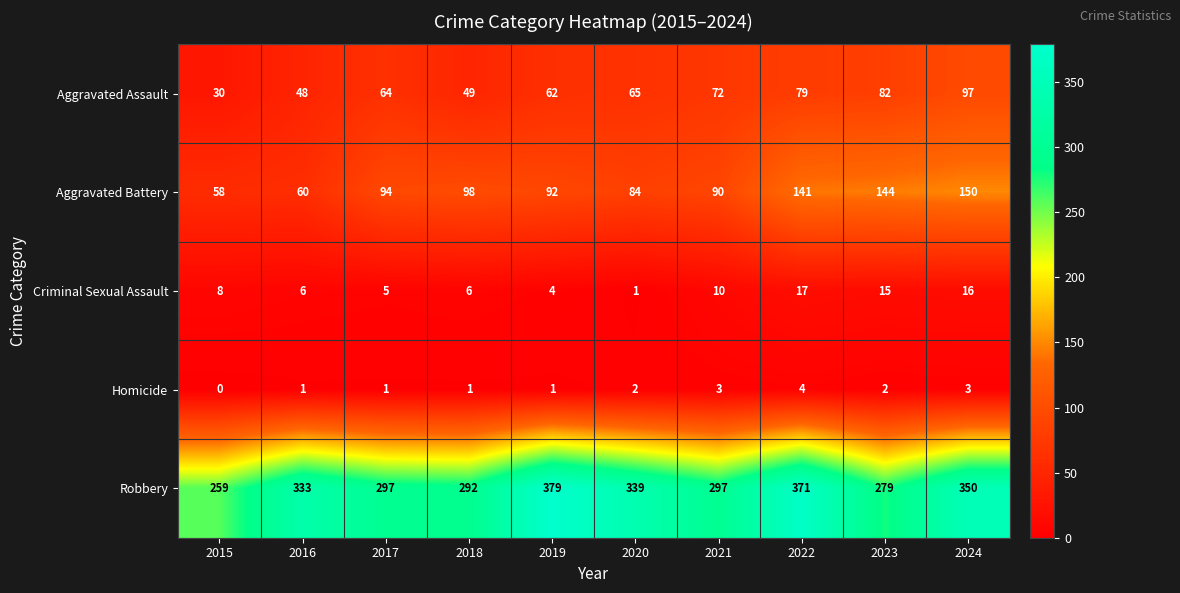

What is the sum of the Aggravated Battery values at 2020 and 2022?

225